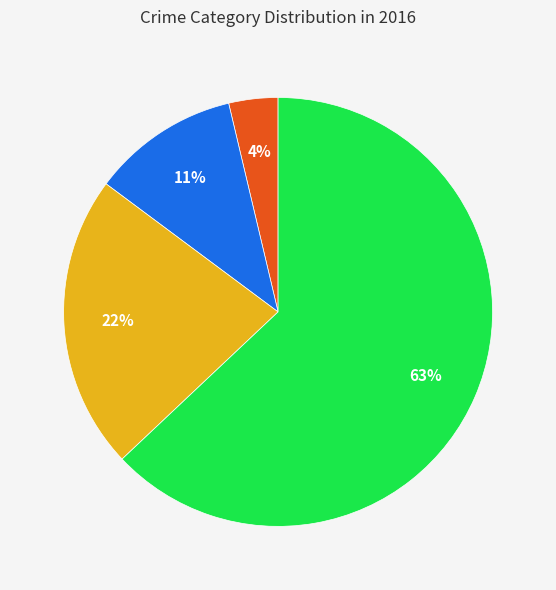

Is there a majority slice in this chart?

Yes